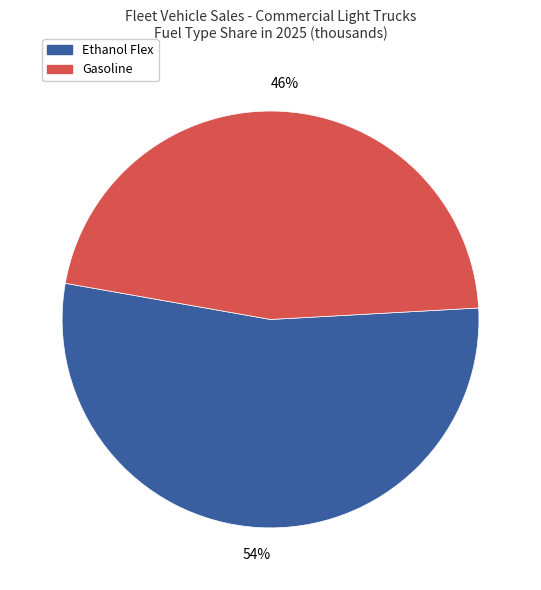

To the nearest percent, what is the average slice percentage?

50%